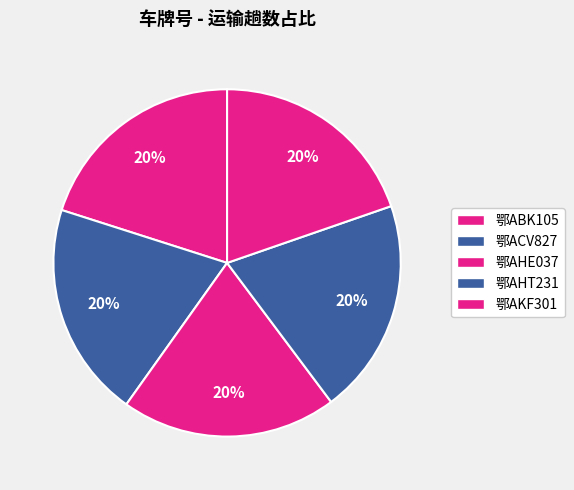

What portion of the pie excludes 鄂ACV827?

79.9%